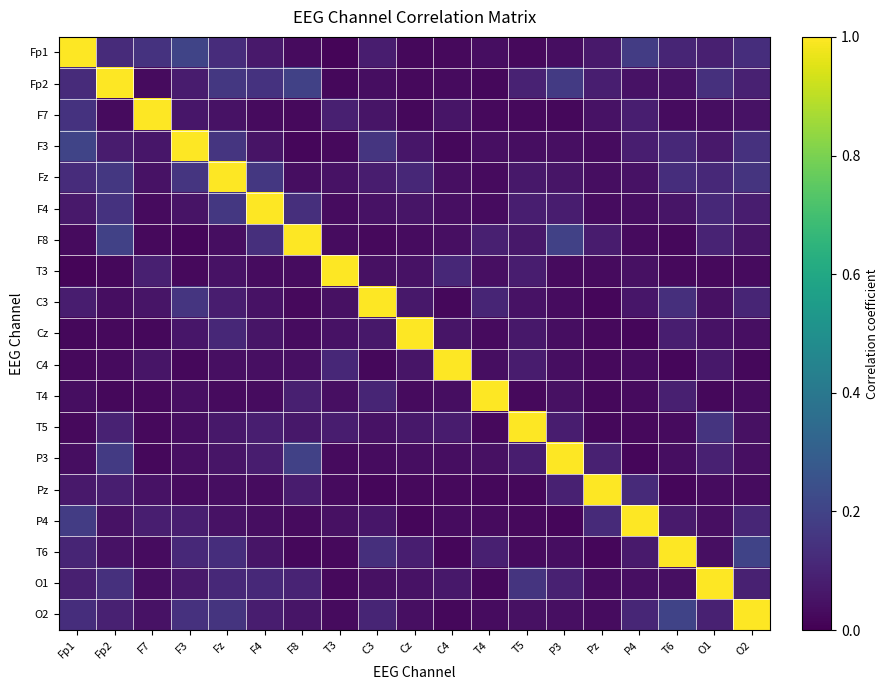

Which series has the largest range (max minus min)?

Fp1